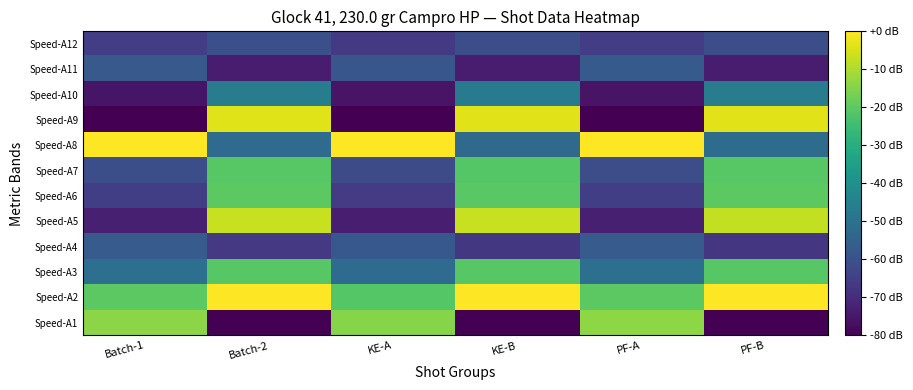

Reading right to left, what are all the values shown in this chart?

Speed-A1: PF-B=-80.0	PF-A=-13.7	KE-B=-80.0	KE-A=-14.6	Batch-2=-80.0	Batch-1=-13.8
Speed-A2: PF-B=-0.0	PF-A=-20.1	KE-B=-0.0	KE-A=-21.2	Batch-2=-0.0	Batch-1=-20.3
Speed-A3: PF-B=-20.9	PF-A=-50.7	KE-B=-20.8	KE-A=-52.0	Batch-2=-20.7	Batch-1=-50.9
Speed-A4: PF-B=-67.3	PF-A=-57.1	KE-B=-67.0	KE-A=-58.0	Batch-2=-66.6	Batch-1=-57.0
Speed-A5: PF-B=-7.3	PF-A=-73.0	KE-B=-6.8	KE-A=-73.3	Batch-2=-6.7	Batch-1=-72.9
Speed-A6: PF-B=-20.0	PF-A=-65.2	KE-B=-20.6	KE-A=-65.8	Batch-2=-20.1	Batch-1=-65.0
Speed-A7: PF-B=-20.9	PF-A=-61.0	KE-B=-21.1	KE-A=-61.8	Batch-2=-20.7	Batch-1=-60.9
Speed-A8: PF-B=-51.8	PF-A=-0.0	KE-B=-52.4	KE-A=-0.0	Batch-2=-52.0	Batch-1=-0.0
Speed-A9: PF-B=-3.6	PF-A=-80.0	KE-B=-3.7	KE-A=-80.0	Batch-2=-3.8	Batch-1=-80.0
Speed-A10: PF-B=-46.4	PF-A=-75.8	KE-B=-46.8	KE-A=-75.8	Batch-2=-46.4	Batch-1=-75.6
Speed-A11: PF-B=-73.6	PF-A=-57.4	KE-B=-73.8	KE-A=-58.5	Batch-2=-73.5	Batch-1=-57.5
Speed-A12: PF-B=-60.9	PF-A=-65.6	KE-B=-60.8	KE-A=-66.3	Batch-2=-60.4	Batch-1=-65.6